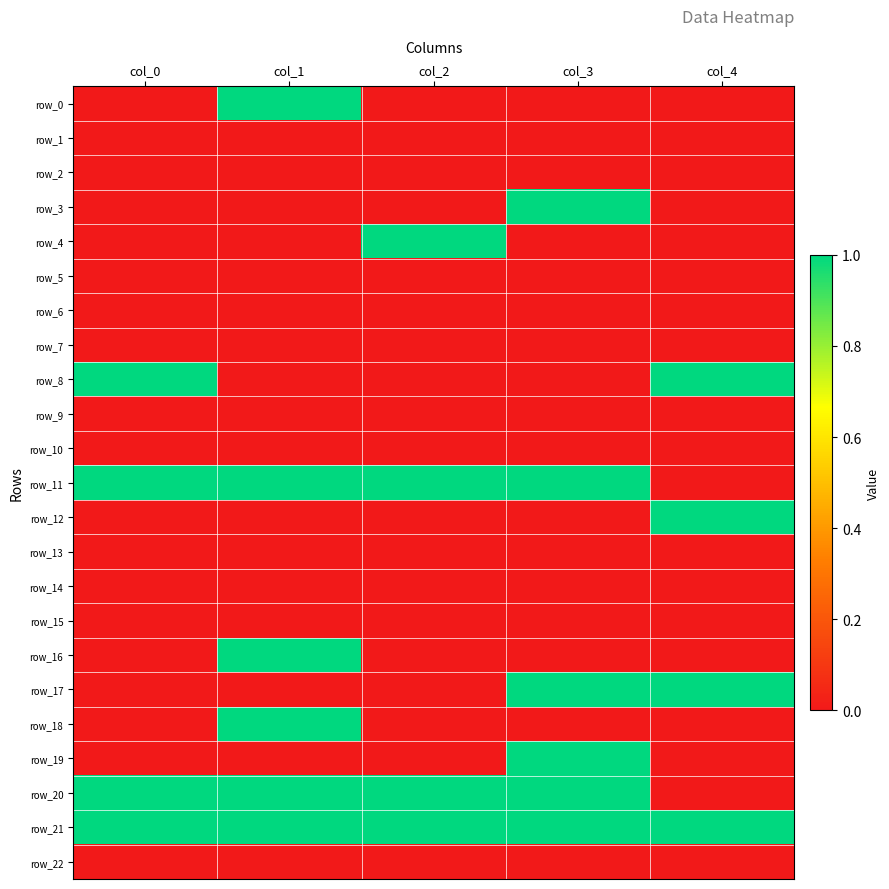

At which label is row_18 closest to 0?

col_0